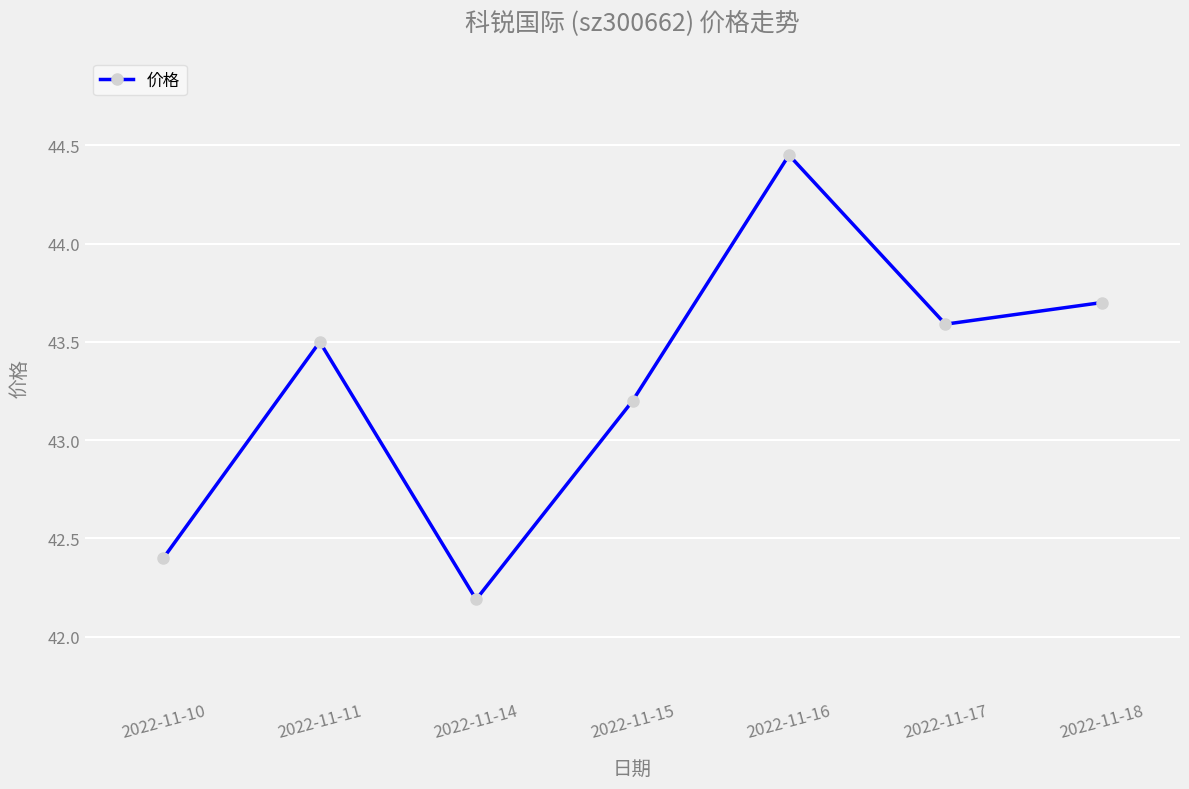

Rank the categories by value from lowest to highest.

2022-11-14, 2022-11-10, 2022-11-15, 2022-11-11, 2022-11-17, 2022-11-18, 2022-11-16